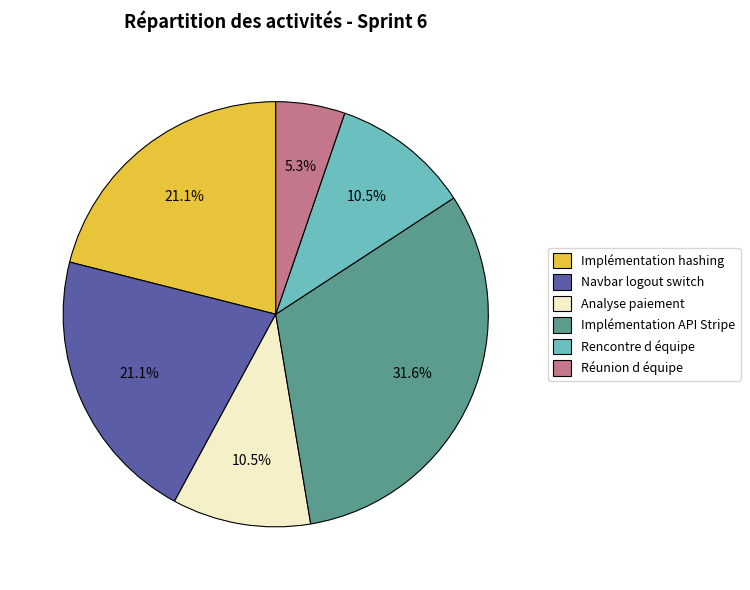

To the nearest percent, what is the difference between the Rencontre d équipe and Navbar logout switch slice percentages?

11%